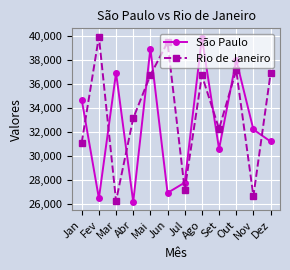

Where do São Paulo and Rio de Janeiro first cross each other?

Jan and Fev